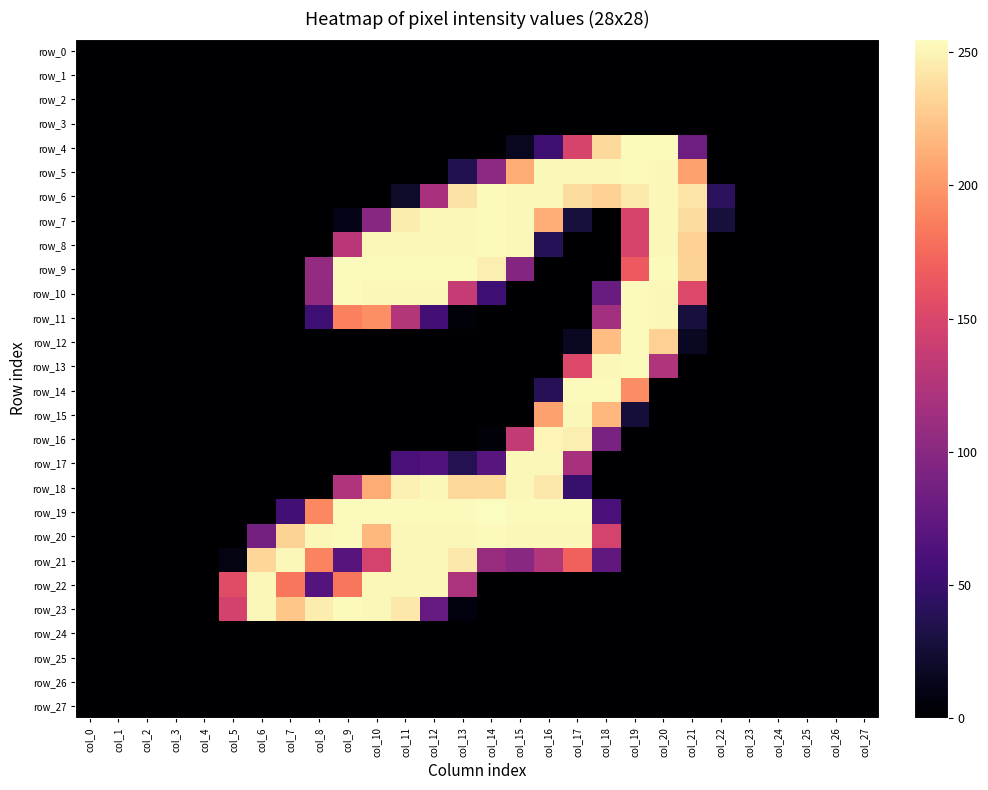

Rank the series by their maximum value, from lowest to highest.

row_0, row_1, row_2, row_3, row_24, row_25, row_26, row_27, row_16, row_15, row_17, row_18, row_21, row_22, row_5, row_6, row_7, row_8, row_10, row_11, row_12, row_13, row_14, row_20, row_23, row_4, row_9, row_19